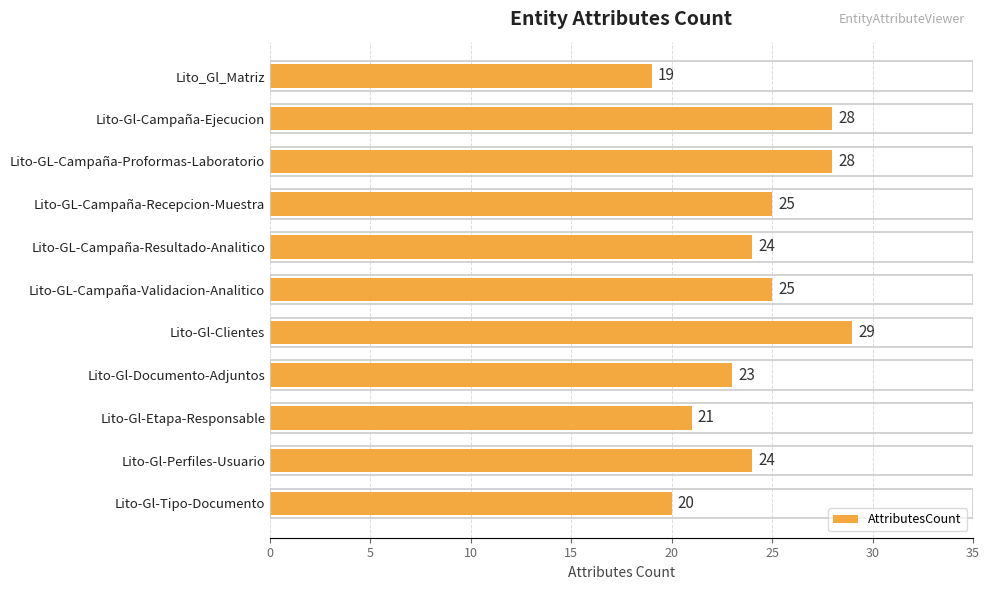

What is the approximate value at Lito-GL-Campaña-Resultado-Analitico?

24